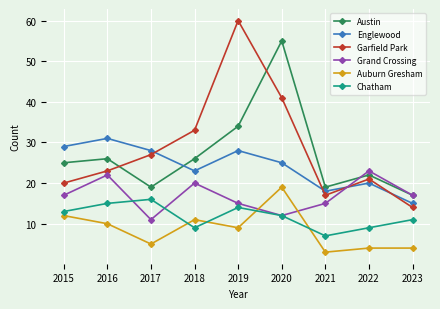

How many lines are shown in the chart?

6